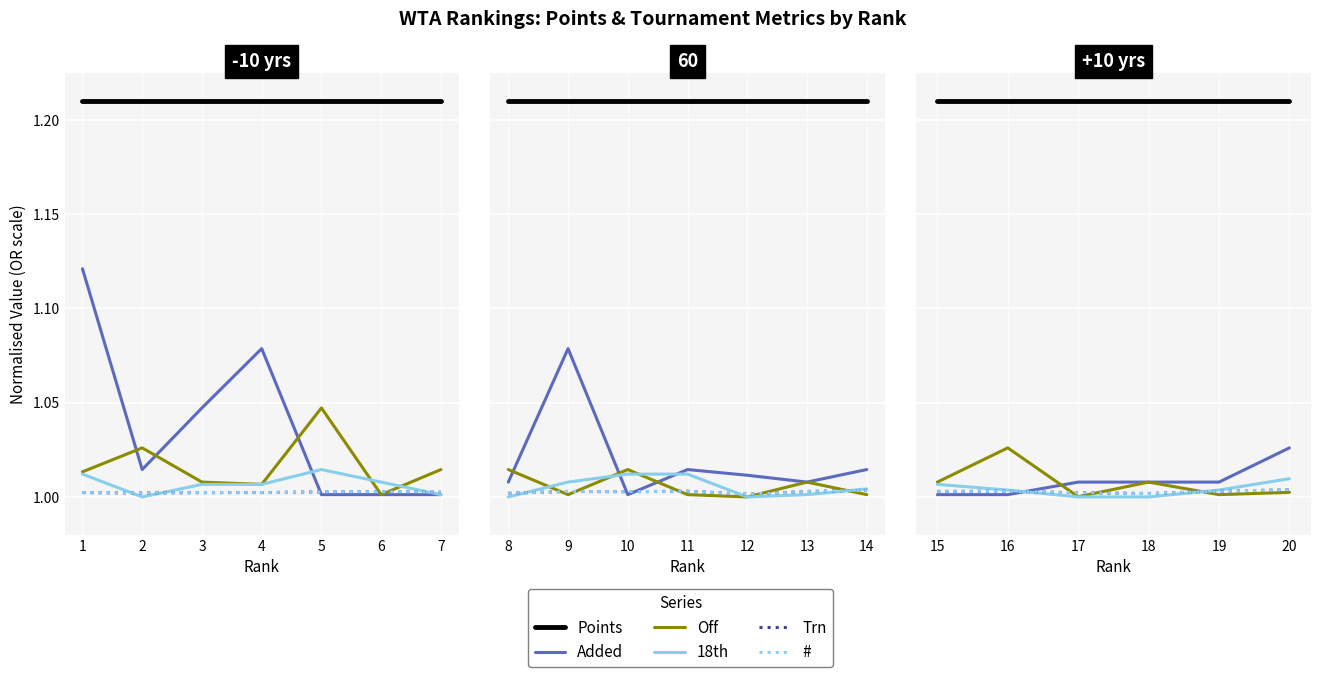

Which series has the largest range (max minus min)?

Off